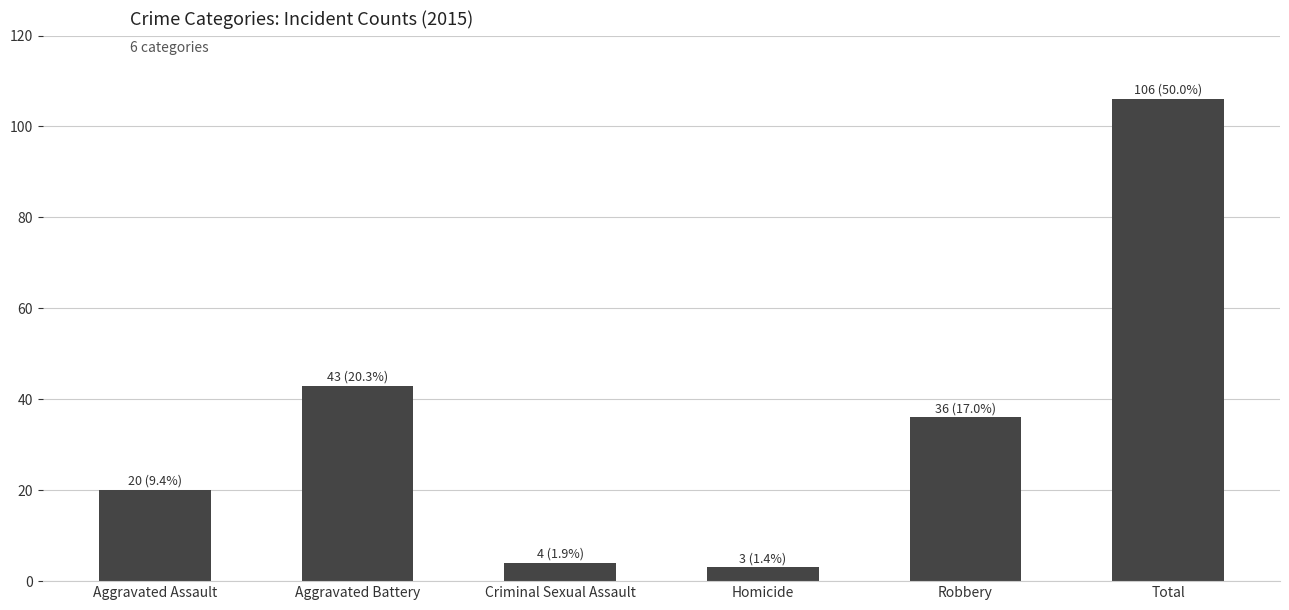

What is the smallest value displayed?

3